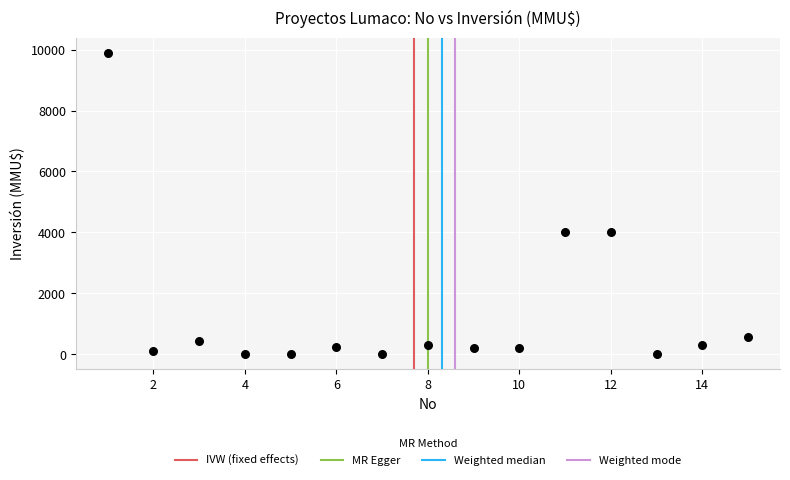

What is the range of X values (max minus min)?

14